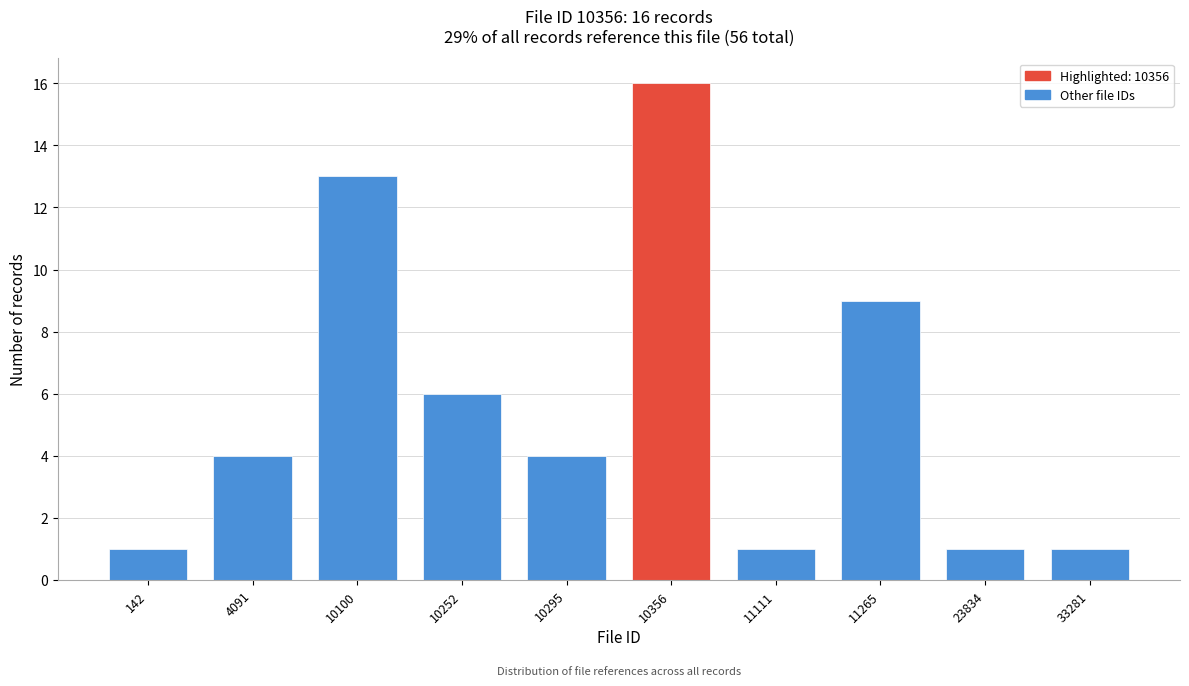

Reading left to right, what are all the values shown in this chart?

1	4	13	6	4	16	1	9	1	1